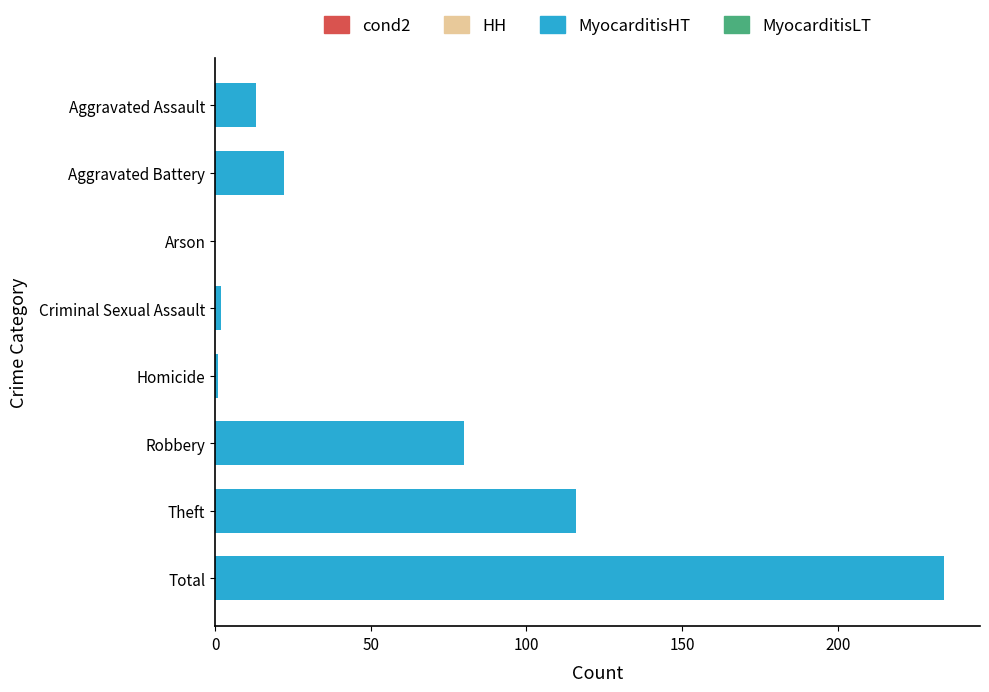

Where is the data nearest to the value 117?

Theft